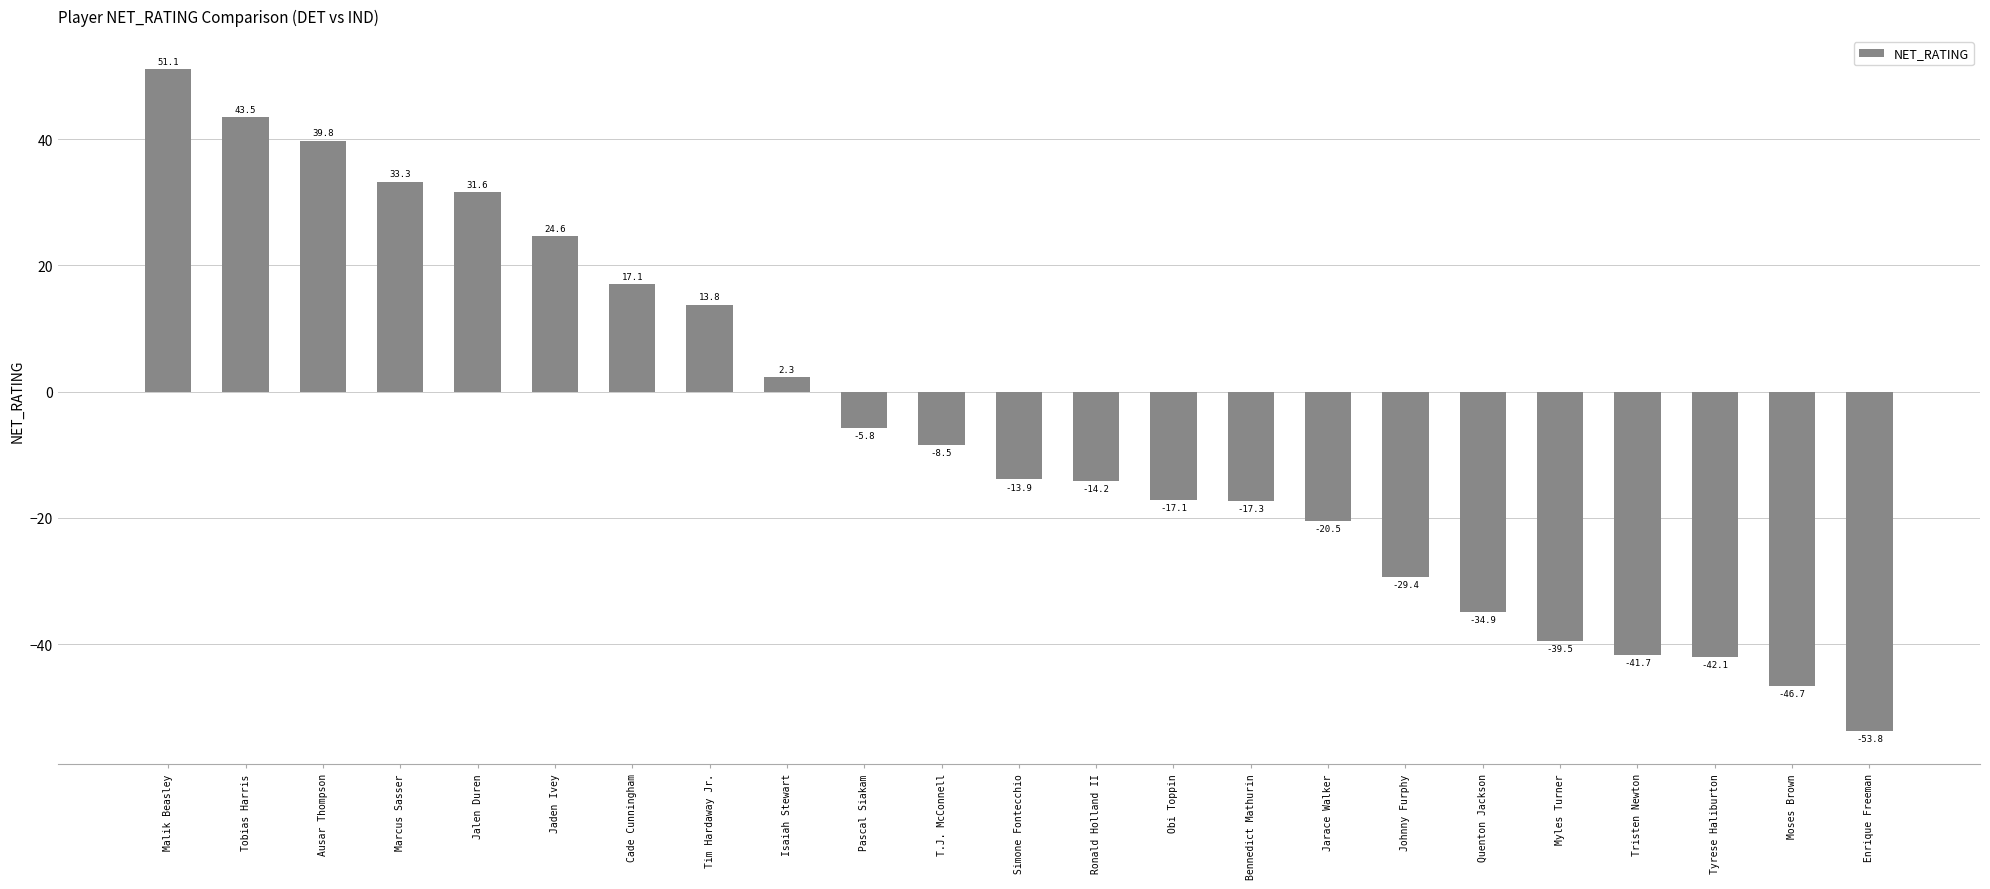

Which label corresponds to the largest value in the chart?

Malik Beasley